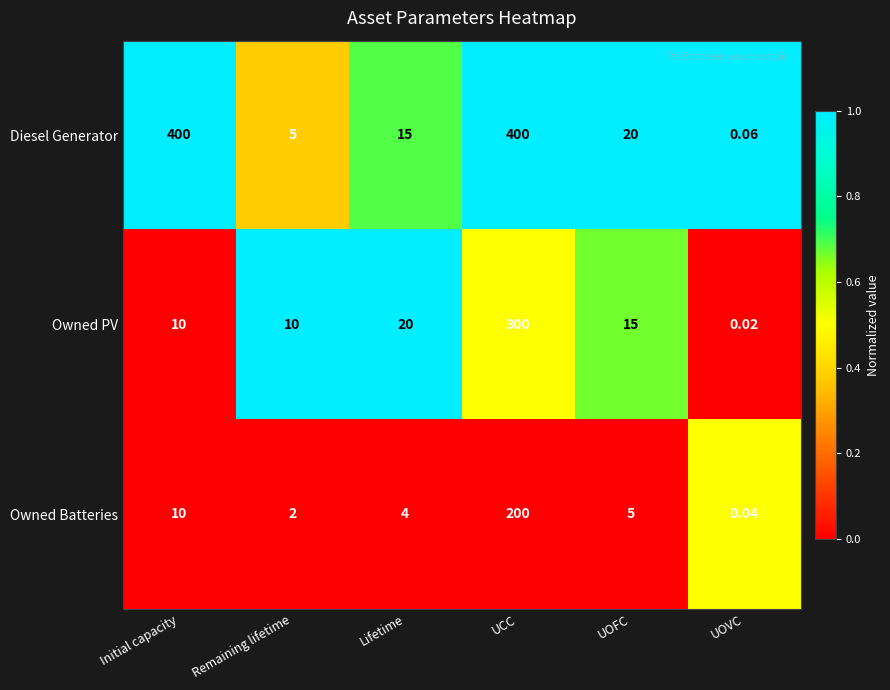

List the series in order of their overall mean, highest first.

Diesel Generator, Owned PV, Owned Batteries